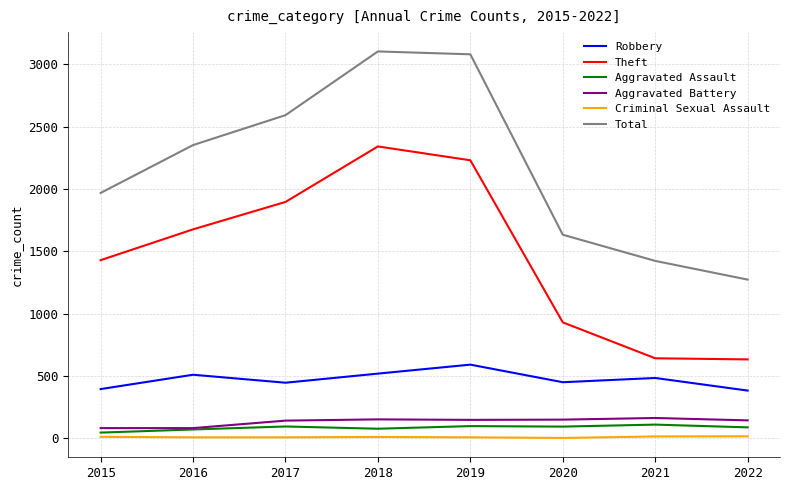

What value does the Aggravated Assault series have at 2022?

88